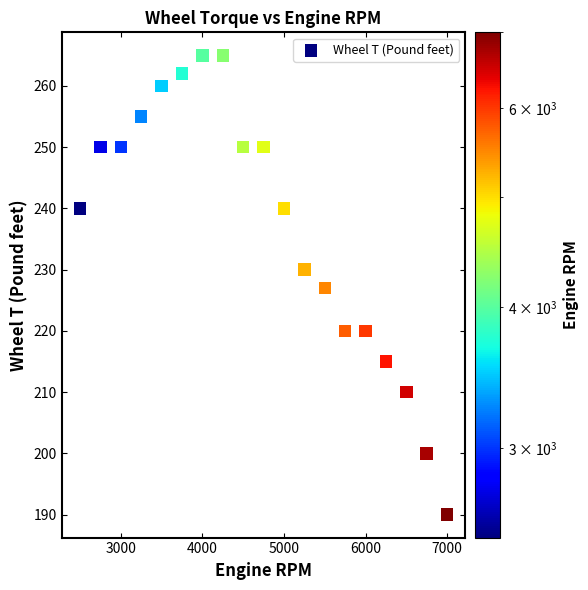

What is the range of Y values (max minus min)?

75